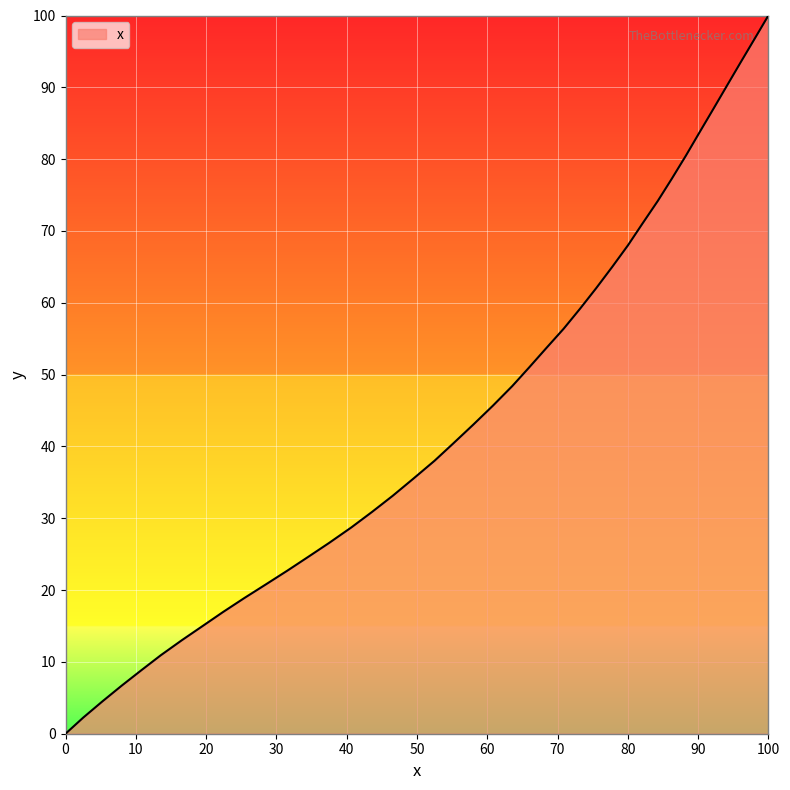

What is the maximum value shown in the chart?

100.0